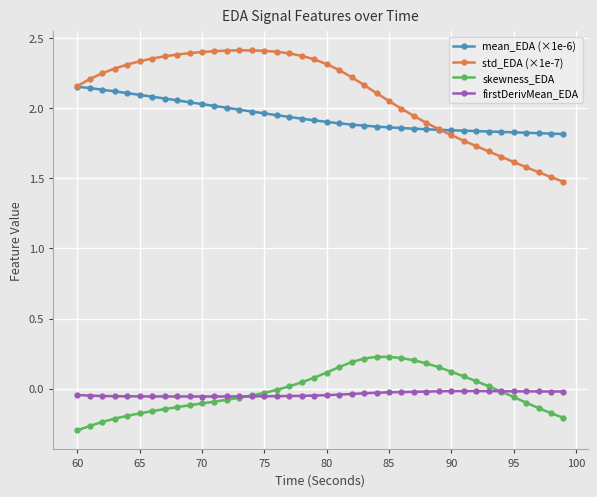

True or false: std_EDA (×1e-7) and skewness_EDA cross at least once.

False